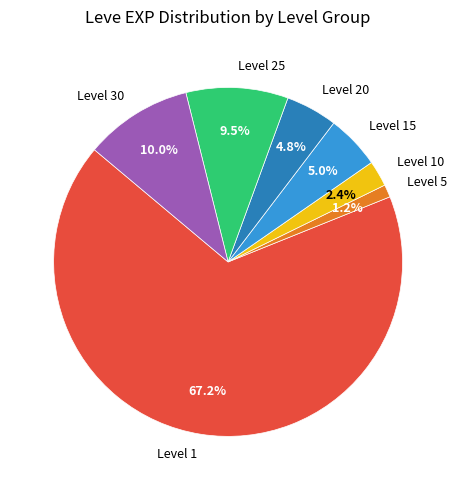

To the nearest percent, what is the difference between the largest and smallest slice percentages?

66%